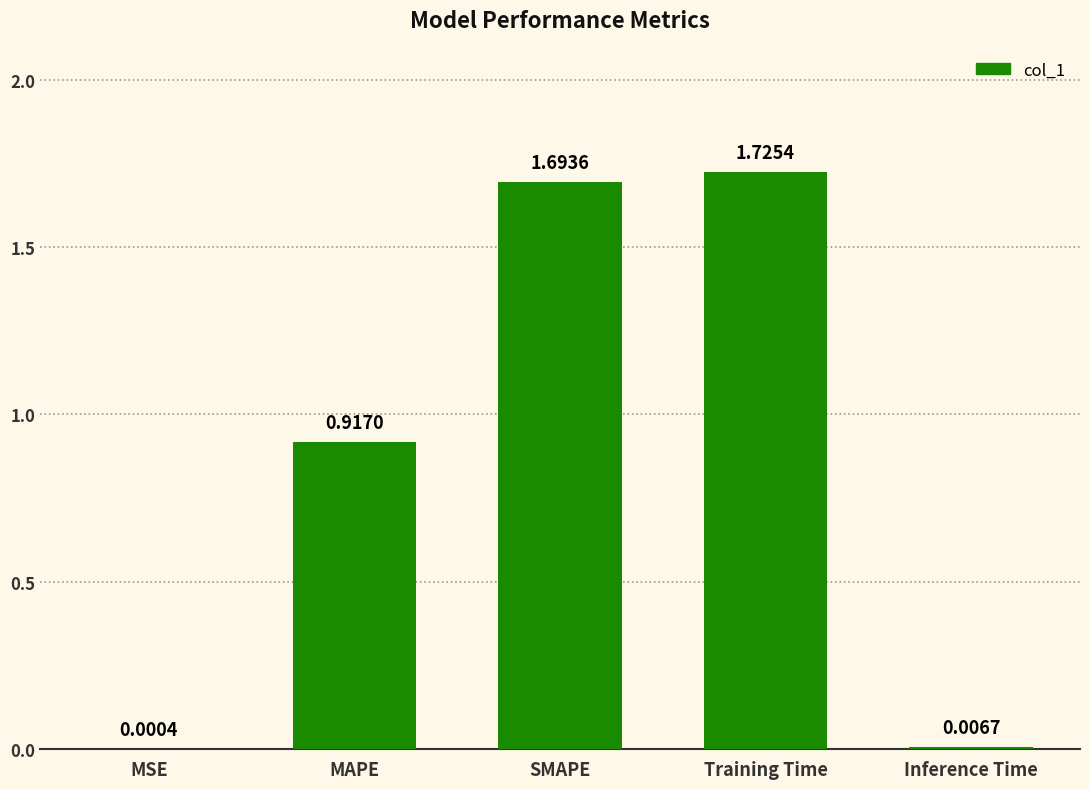

Which label corresponds to the largest value in the chart?

Training Time